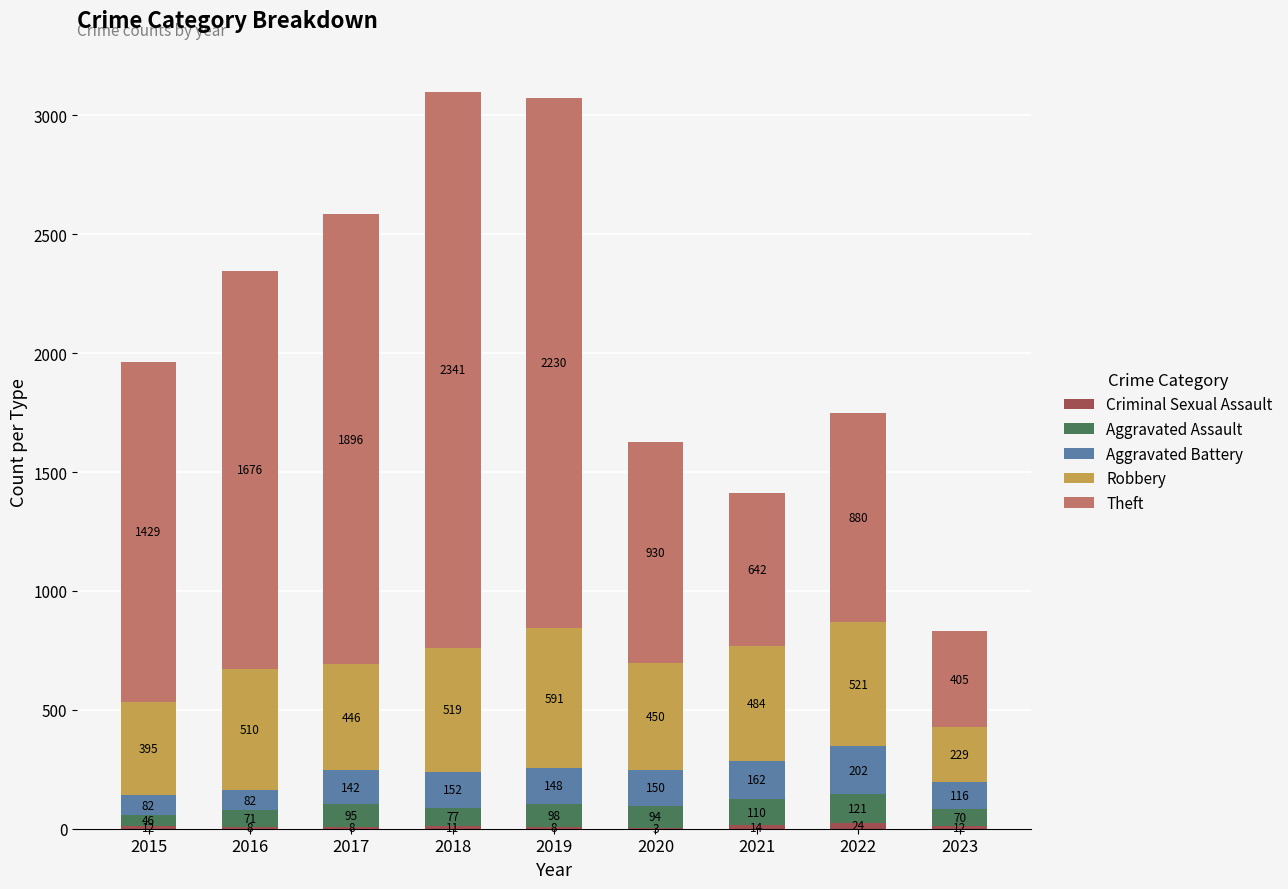

What is the total value across all series at 2022?

1748